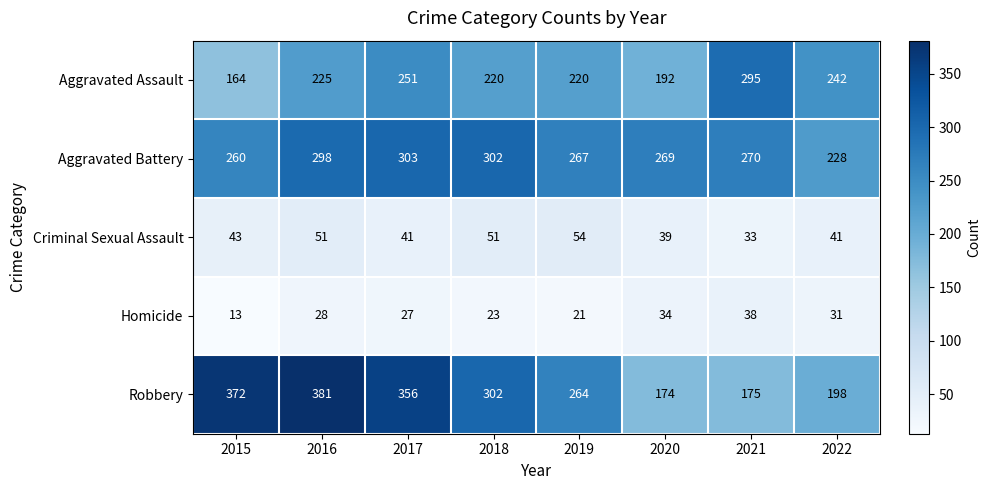

List the labels in order of Robbery value, largest first.

2016, 2015, 2017, 2018, 2019, 2022, 2021, 2020